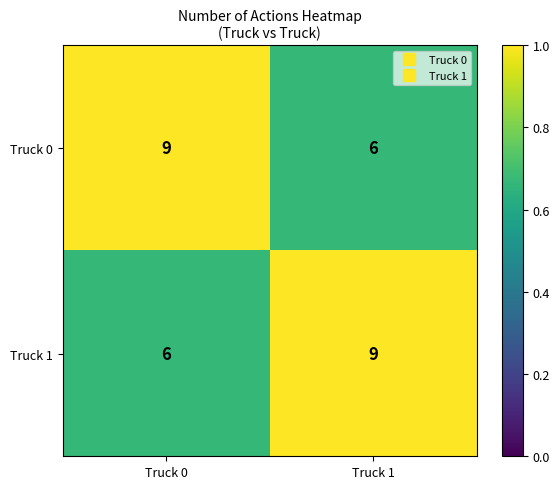

What is the spread (max minus min) of values at Truck 1?

3